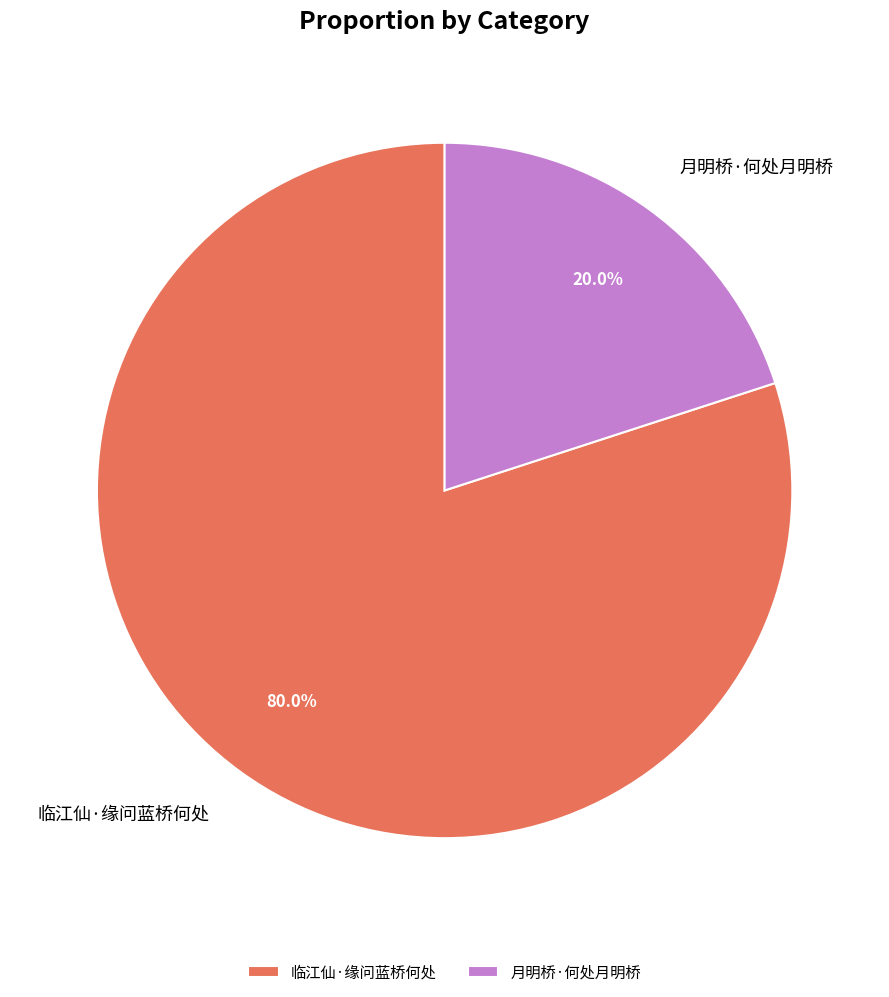

To the nearest percent, what portion does 临江仙·缘问蓝桥何处 represent?

80%